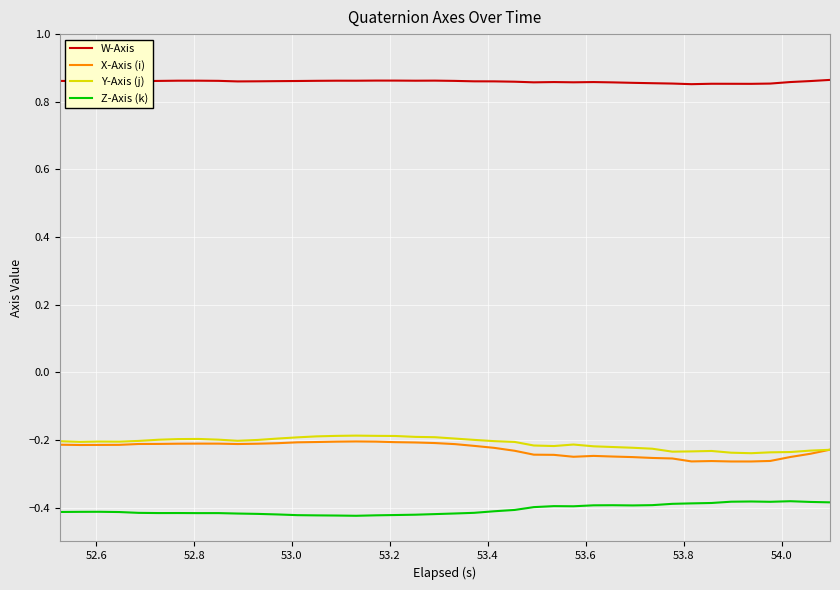

Which series has the largest total across all categories?

W-Axis